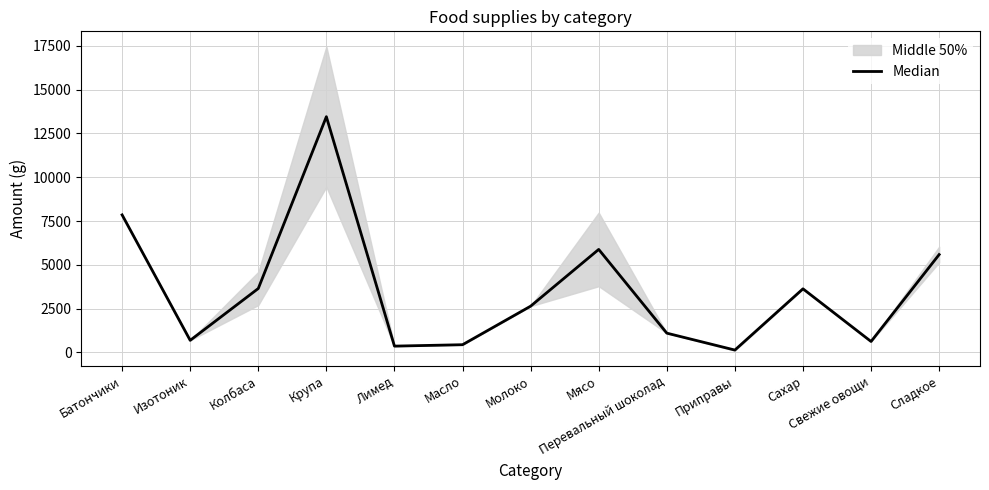

What is the change in value from Крупа to Мясо?

-7575